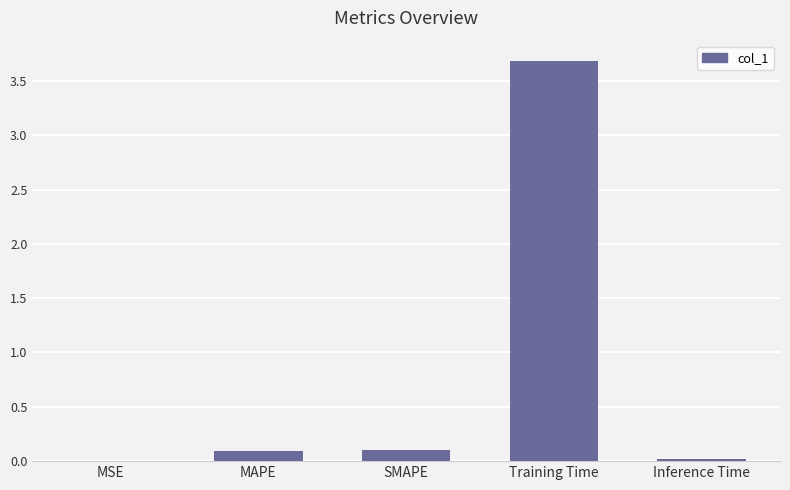

The value at Training Time is 3.7. True or false?

True